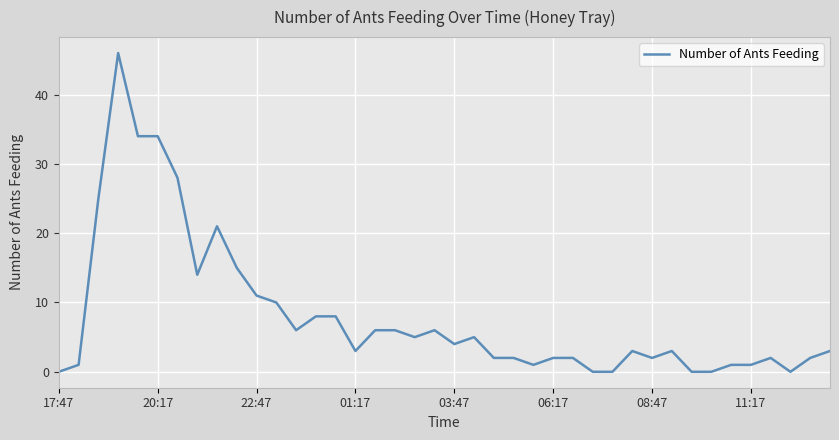

What is the difference between the maximum and minimum values?

46